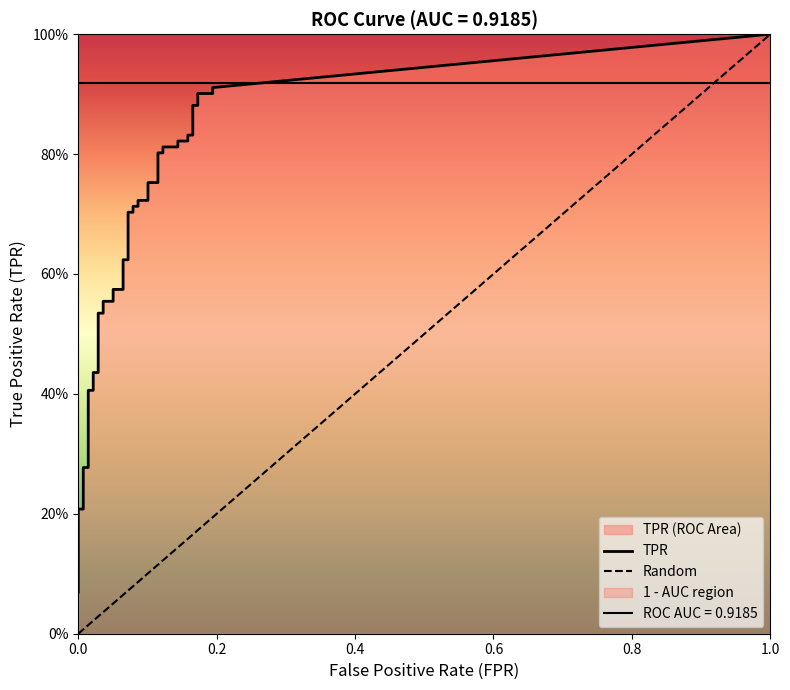

What is the sum of all tpr values?

24.3